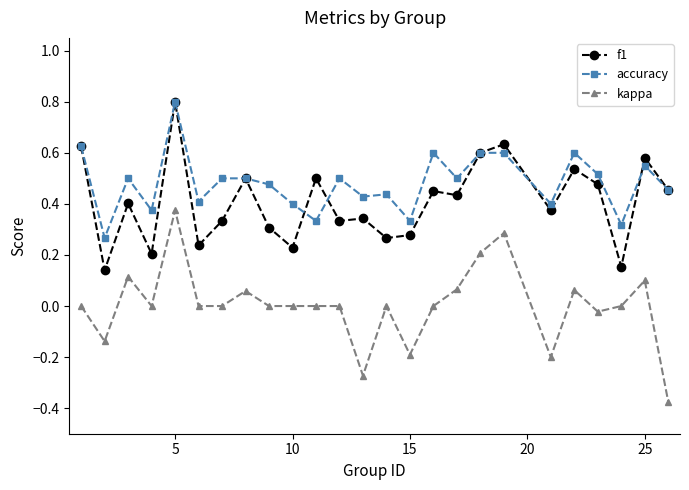

How many categories are shown in the chart?

25